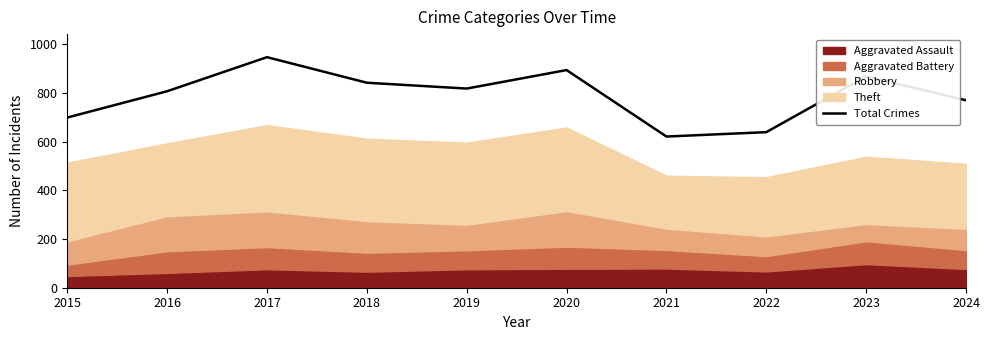

Which category has the lowest value across all series?

2021